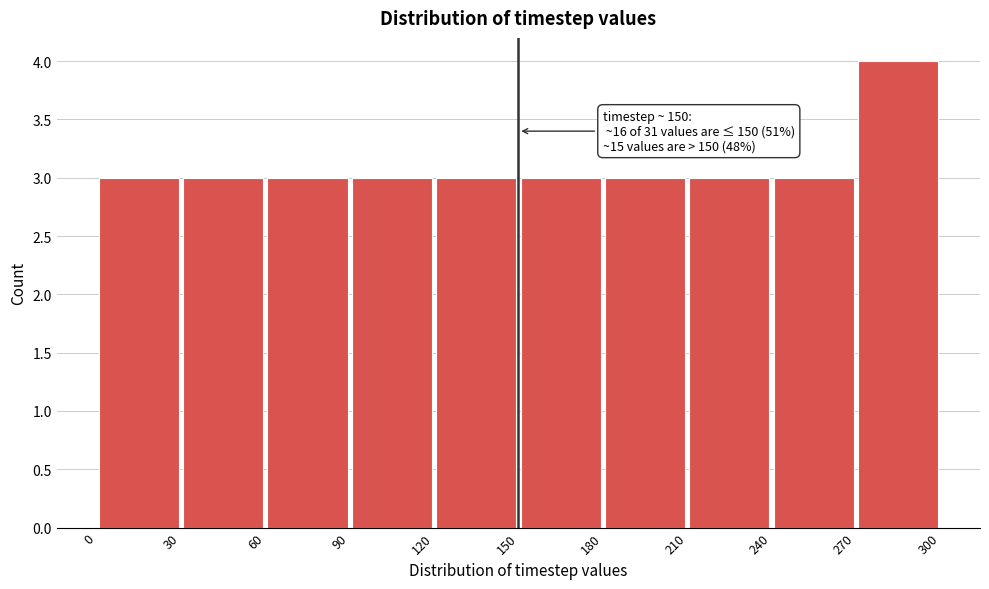

Which range on the x-axis has the tallest bar?

270 to 300